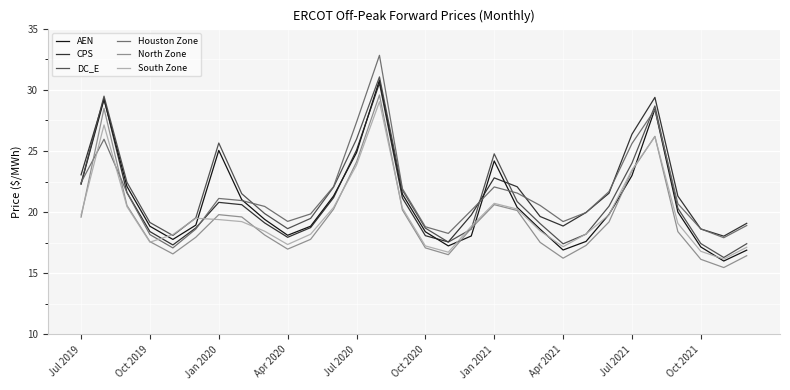

What is the minimum value shown in the chart?

15.5